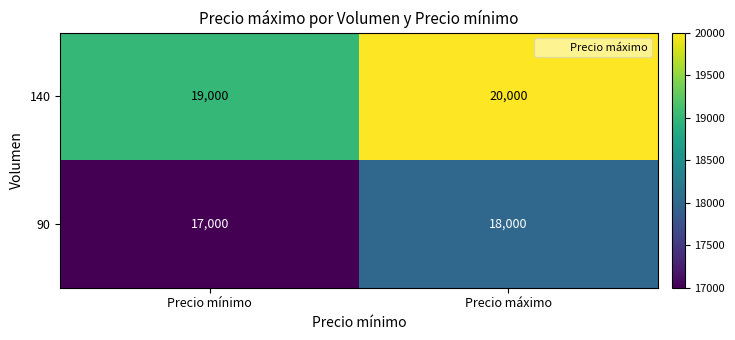

The 140 series shows 19000 at Precio mínimo. True or false?

True